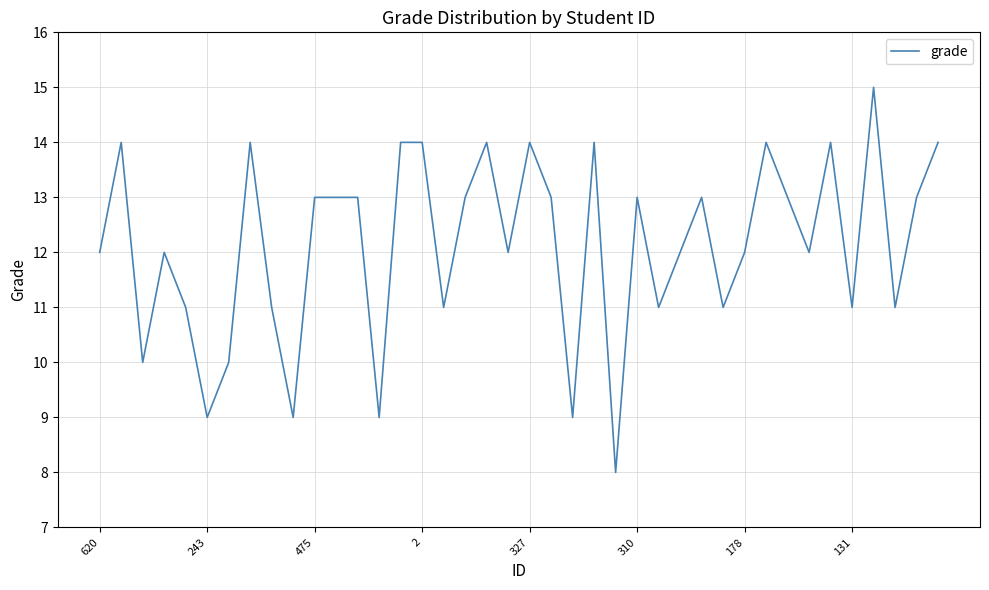

What is the maximum value shown in the chart?

15